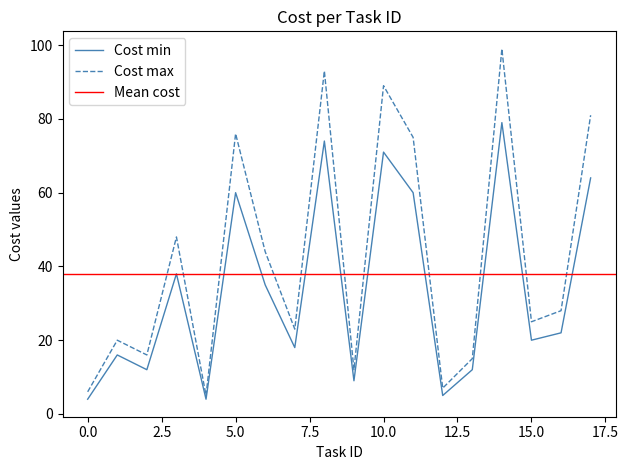

What is the greatest value displayed?

99